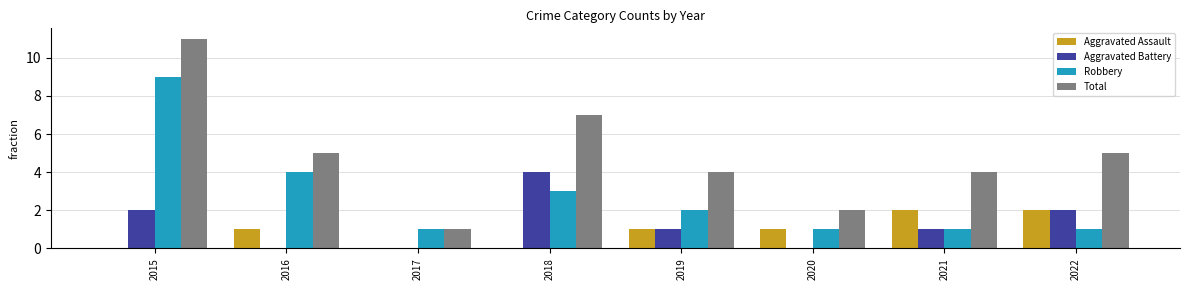

Which series has the largest total across all categories?

Total